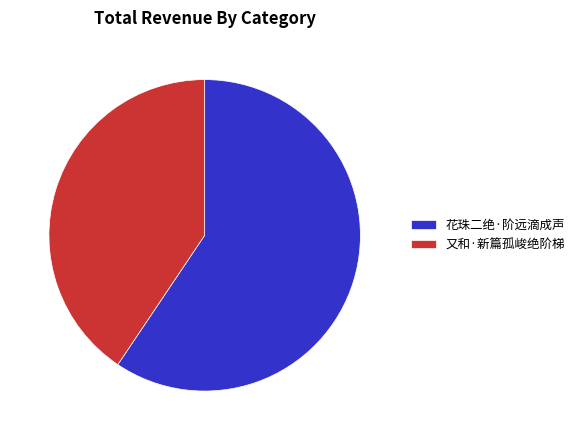

Do 又和·新篇孤峻绝阶梯 and 花珠二绝·阶远滴成声 together represent more than half of the pie?

Yes